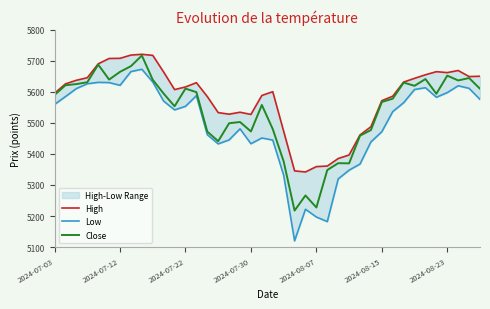

The value of Close at 26 is 1535.7. True or false?

False